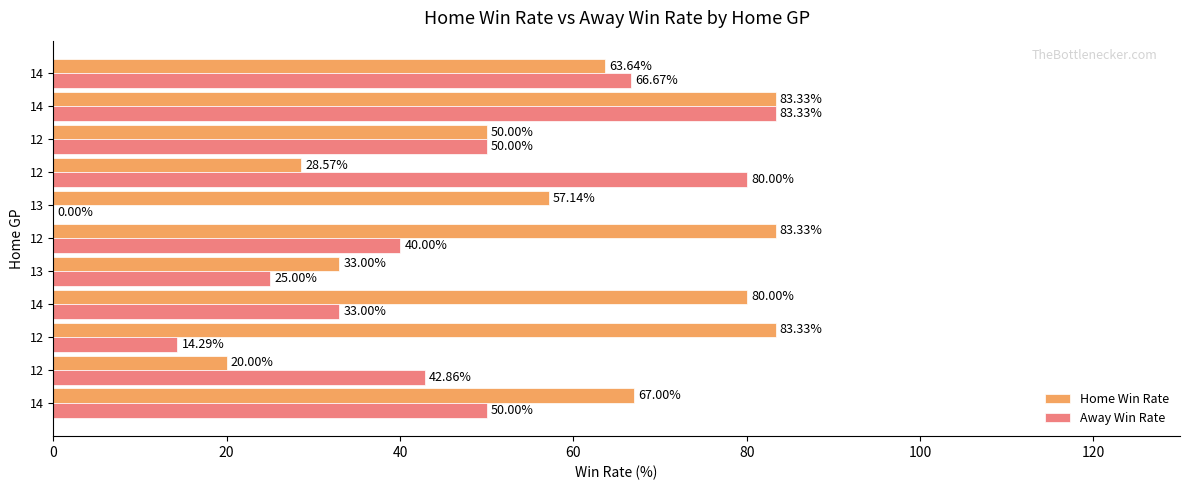

How many distinct data groups are displayed?

2